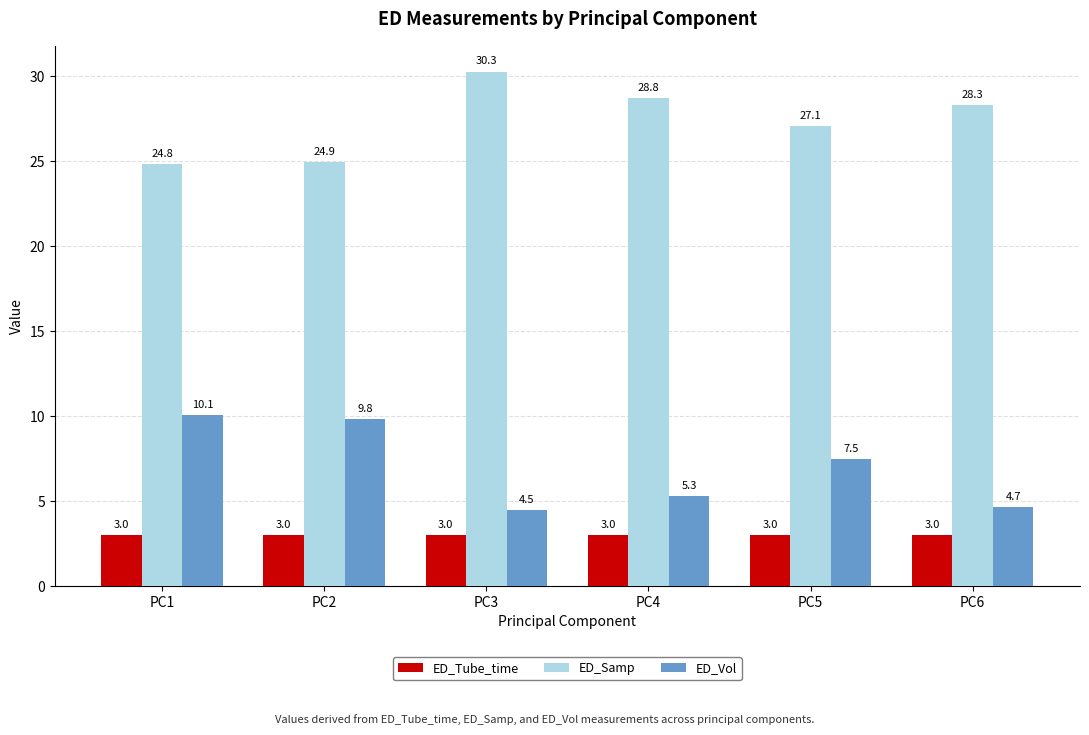

At which category is the sum across all series the highest?

PC1